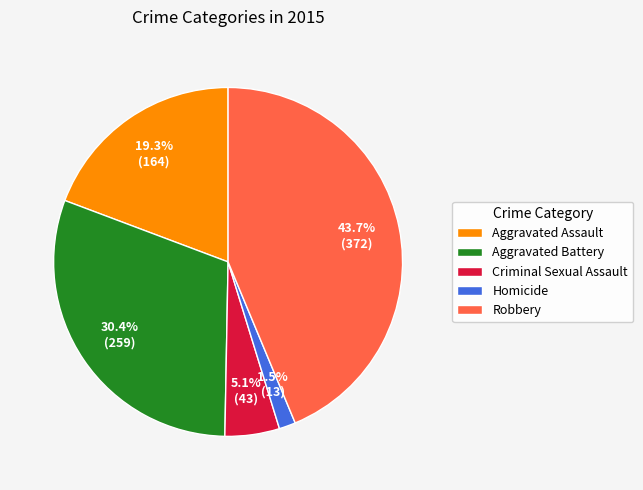

Is it true that Aggravated Battery is 30% of the pie?

True